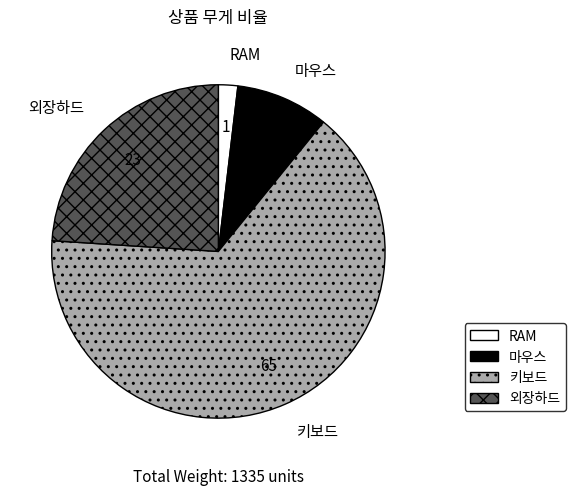

Which slice is the smallest?

RAM